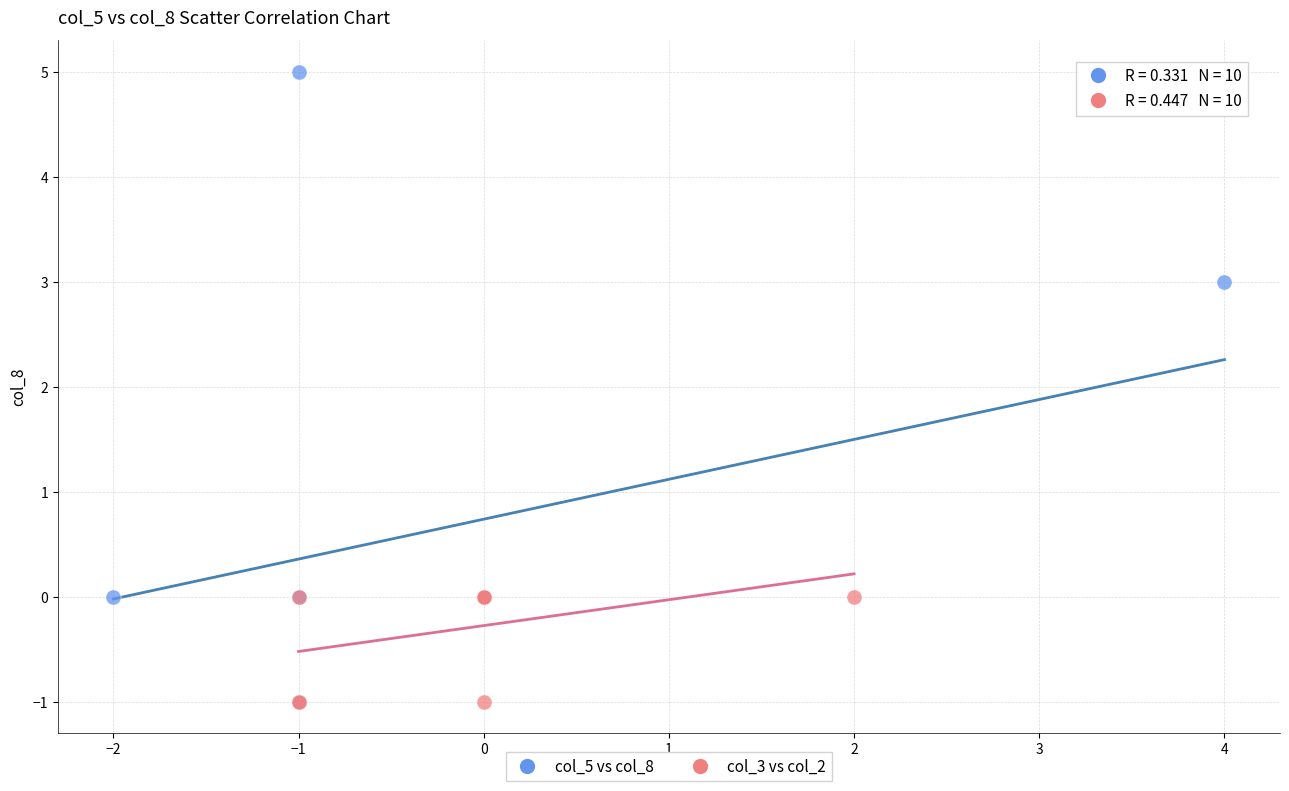

Which series contains the highest Y value?

col_5 vs col_8